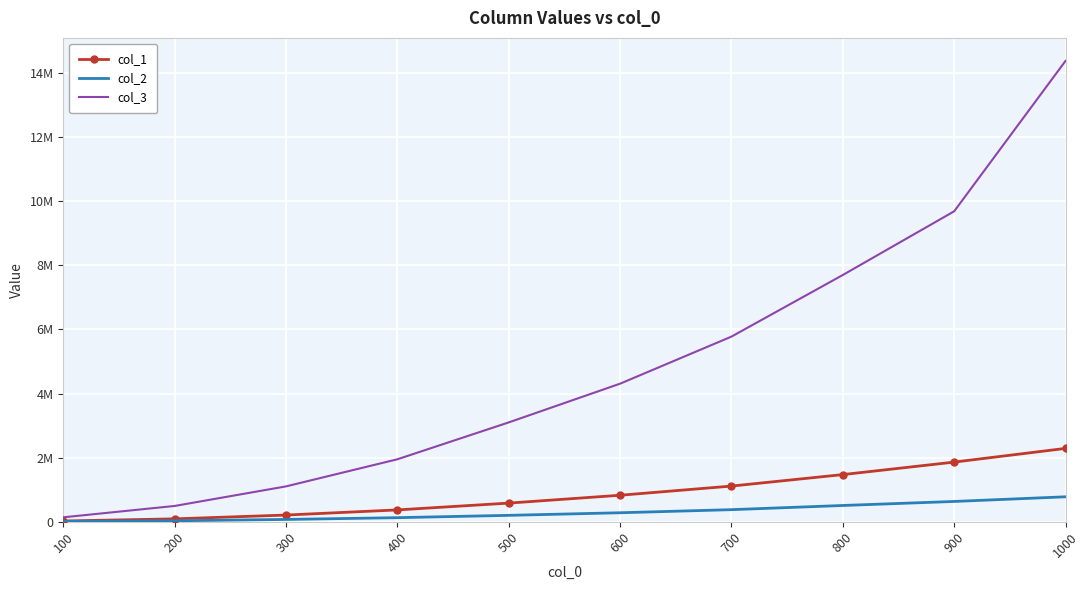

Which series has the widest spread of values?

col_3